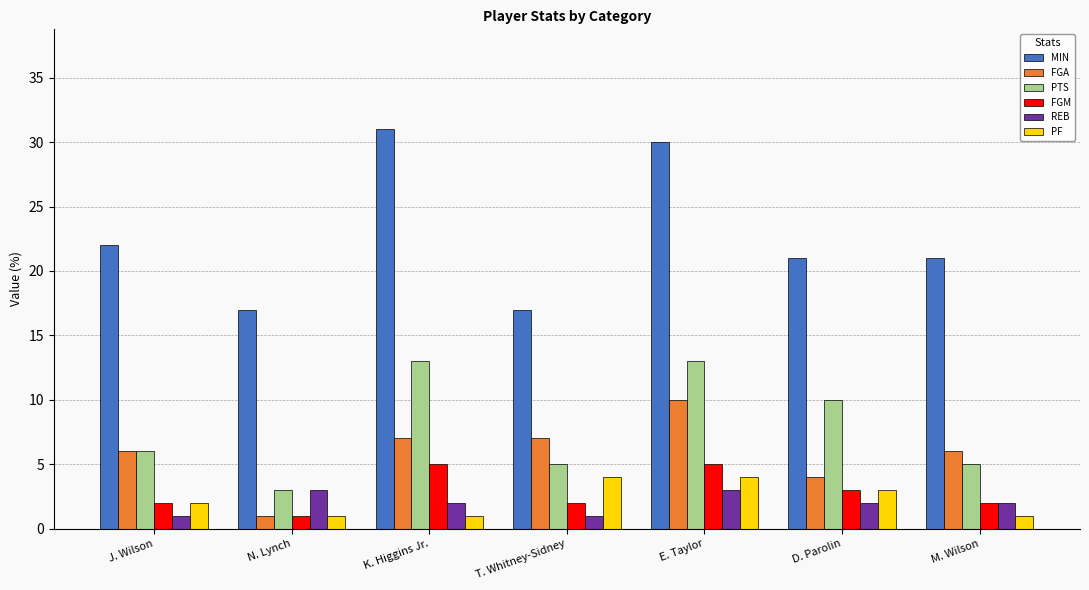

Are the bars grouped side by side (vs. stacked)?

Yes